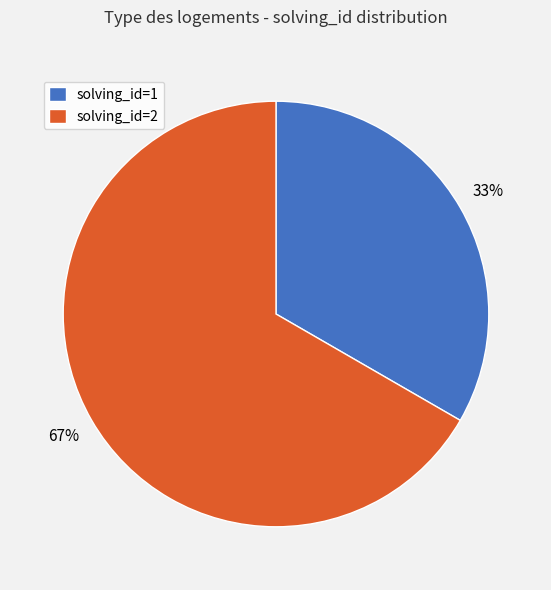

Between solving_id=1 and solving_id=2, which is larger?

solving_id=2